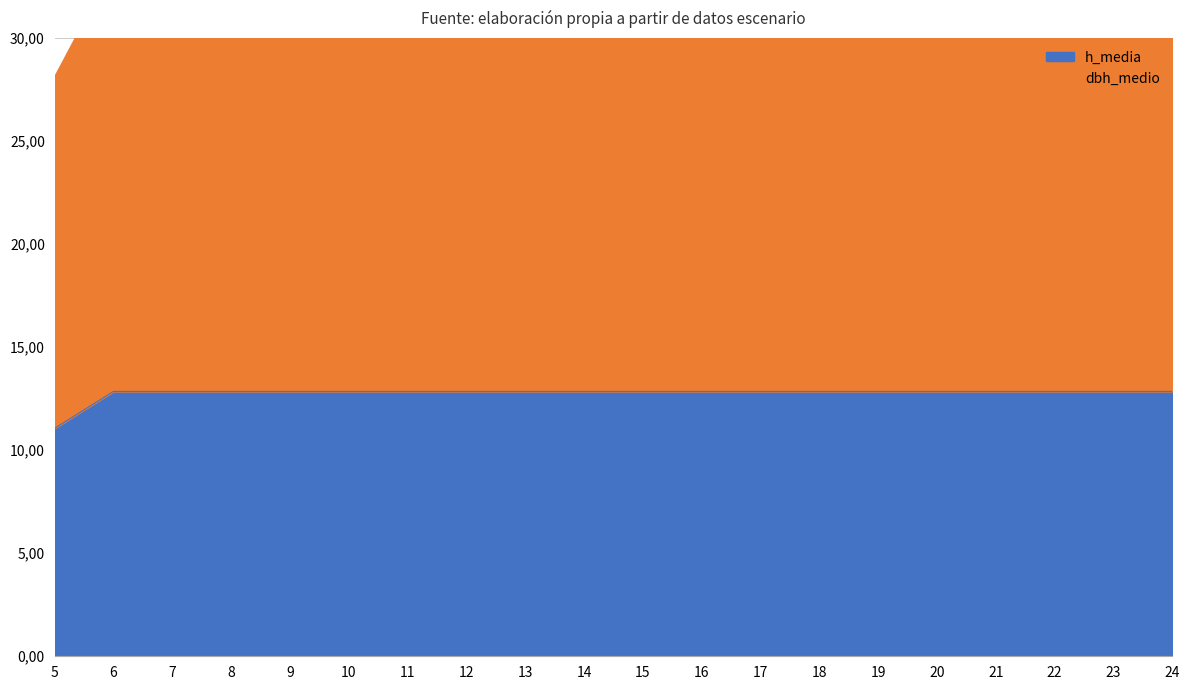

List the series in order of their peak value, lowest first.

h_media, dbh_medio